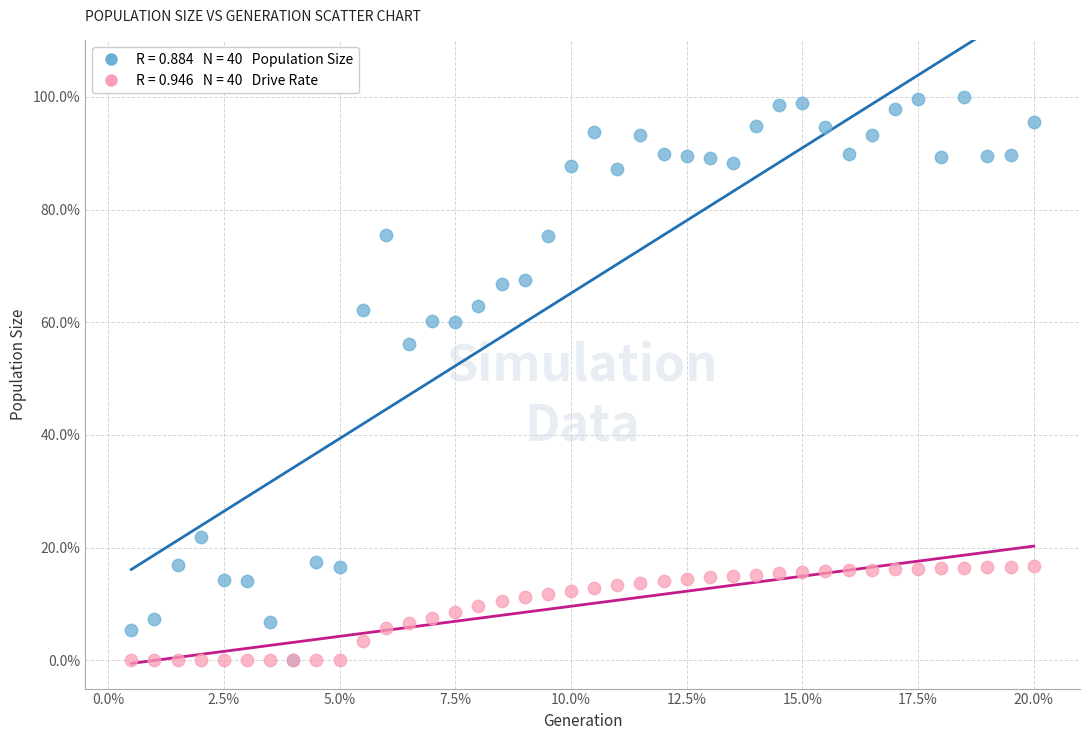

Across all series, what Y value is closest to 50?

56.2